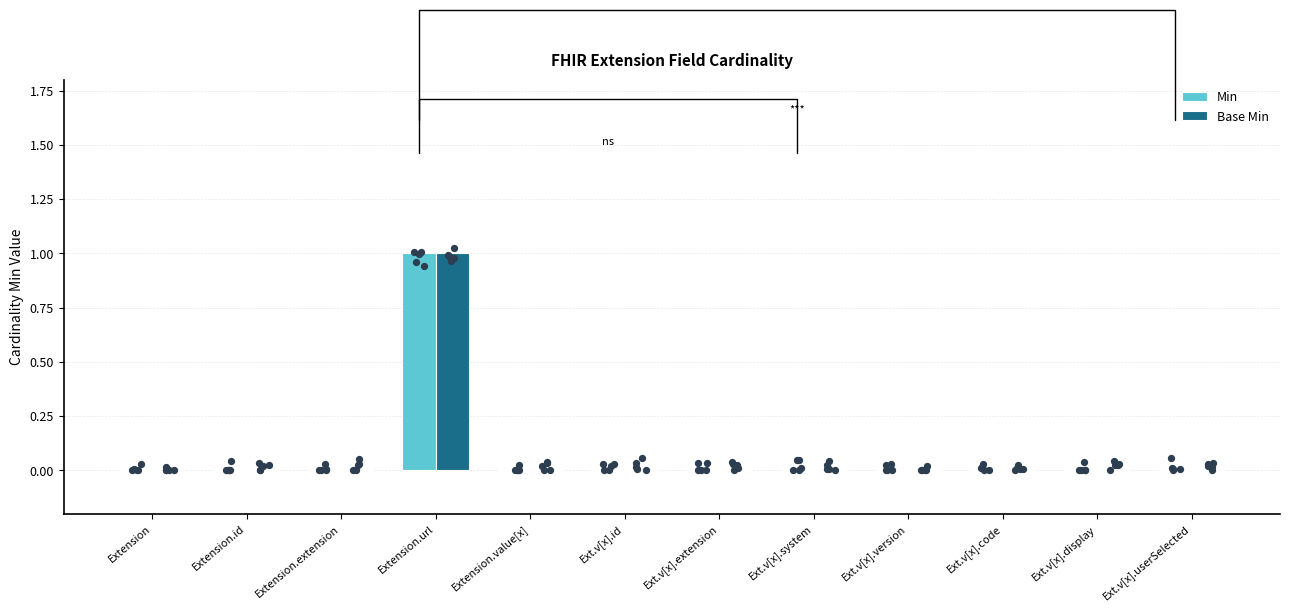

At which category is the sum across all series the highest?

Extension.url